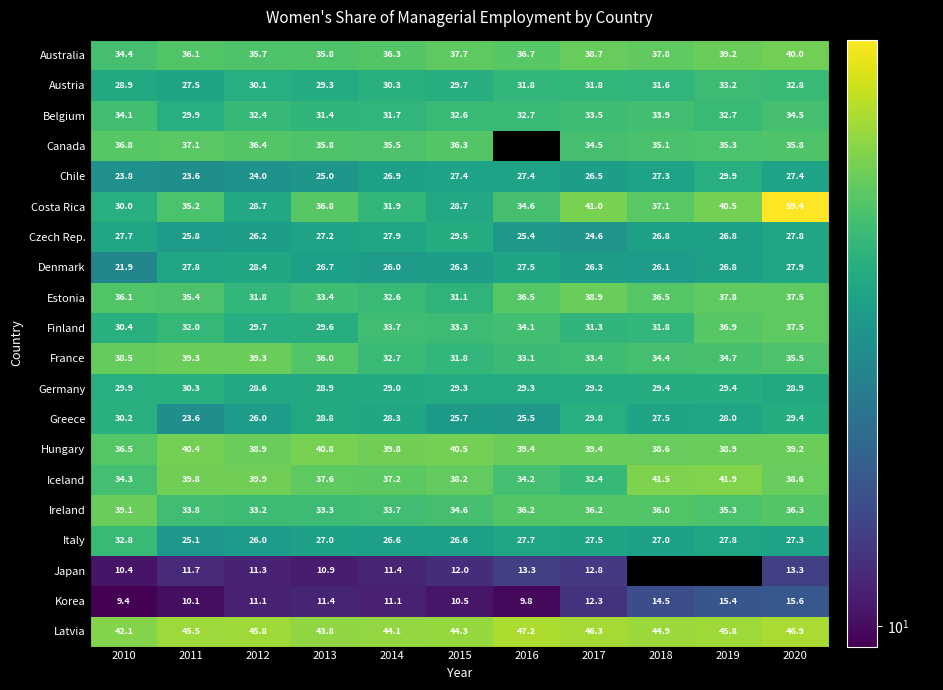

Is the value of Denmark at 2020 greater than the value of Costa Rica at 2019?

No